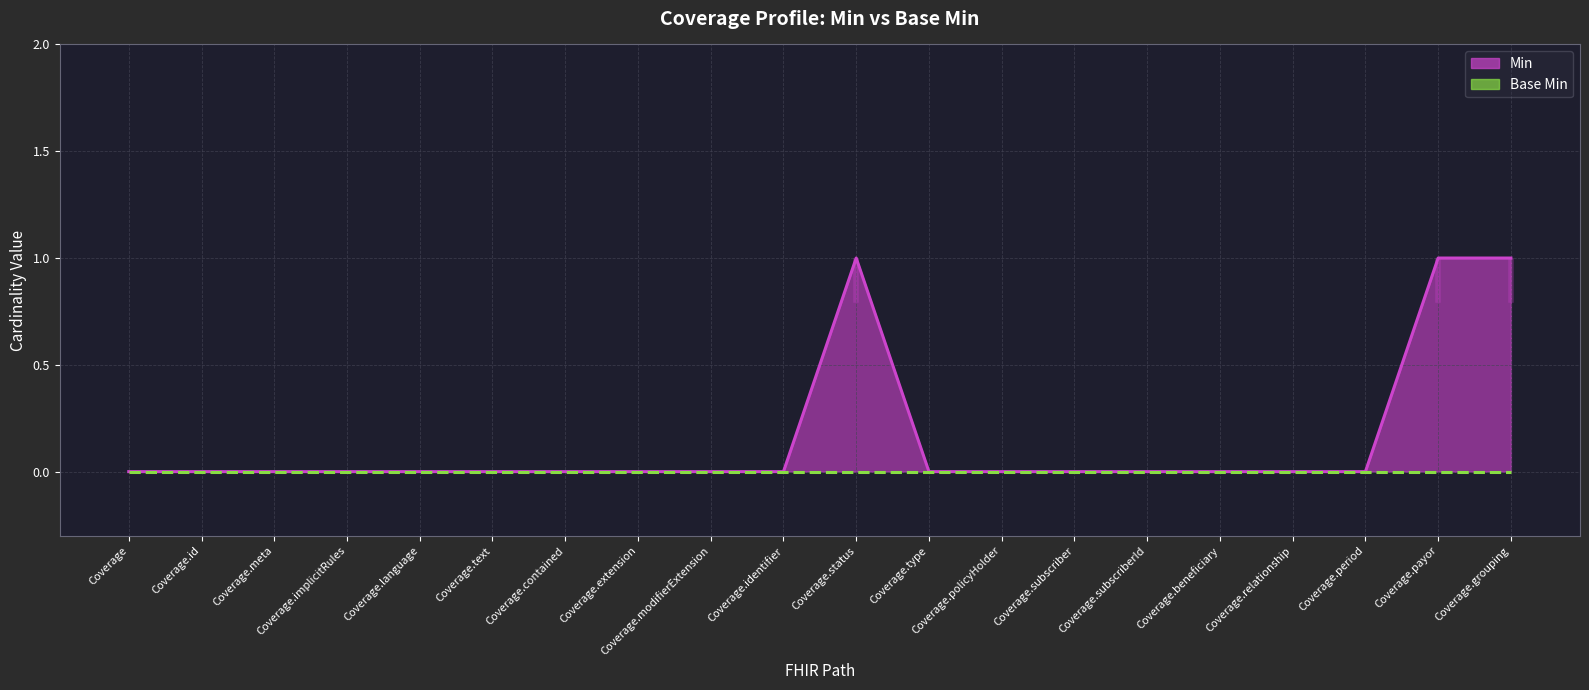

At which category does the chart reach its minimum across all series?

Coverage